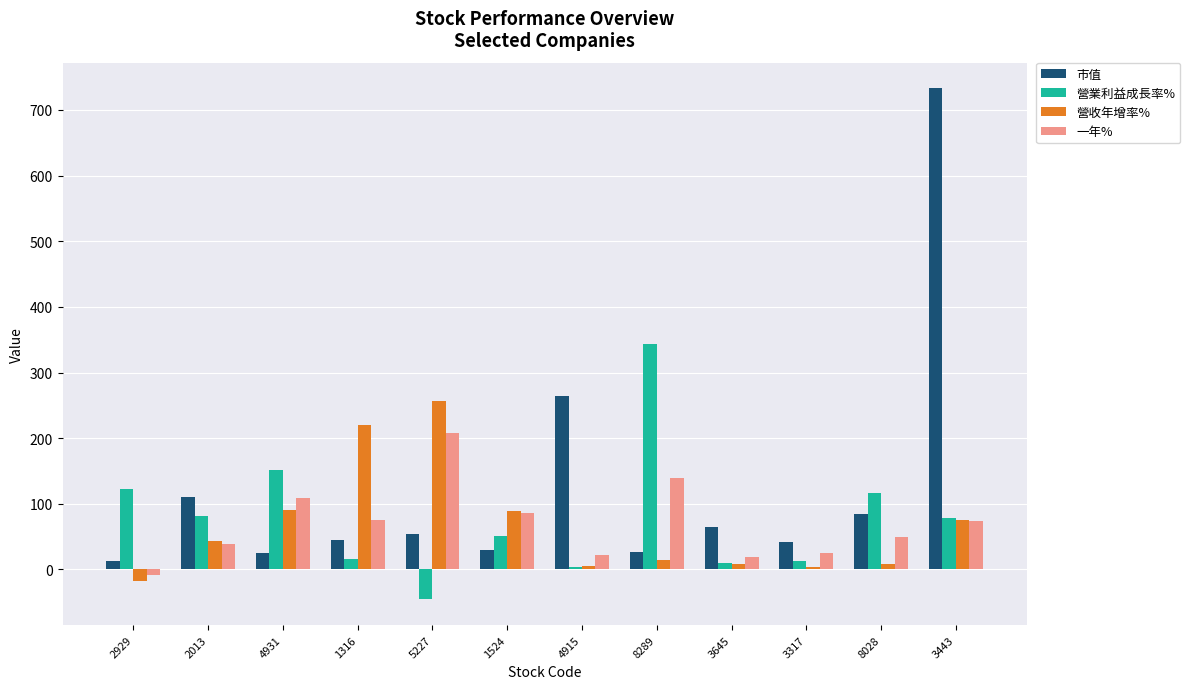

Which series has the widest spread of values?

市值